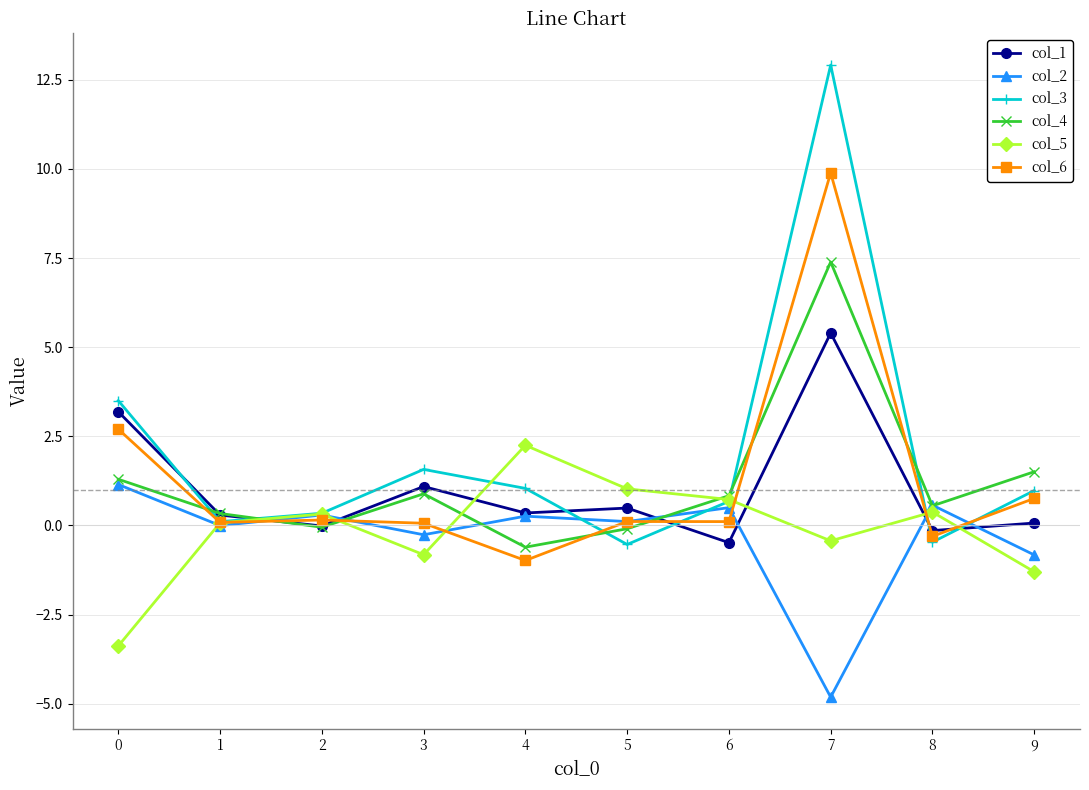

Which series ends up on top after the final intersection of col_2 and col_4?

col_4